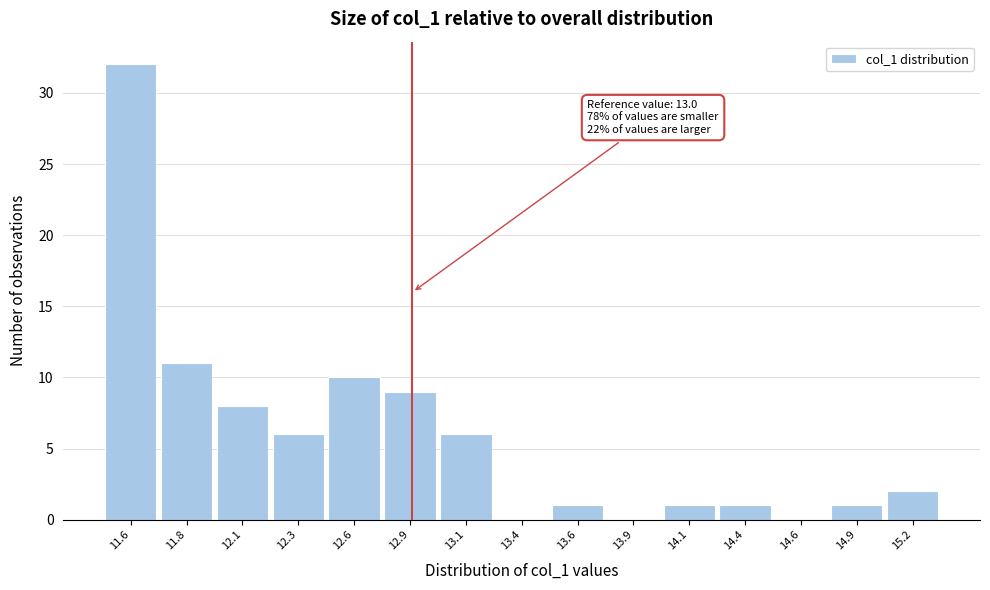

Reading left to right, transcribe all the data shown in this chart.

11.6=32	11.8=11	12.1=8	12.3=6	12.6=10	12.9=9	13.1=6	13.4=0	13.6=1	13.9=0	14.1=1	14.4=1	14.6=0	14.9=1	15.2=2